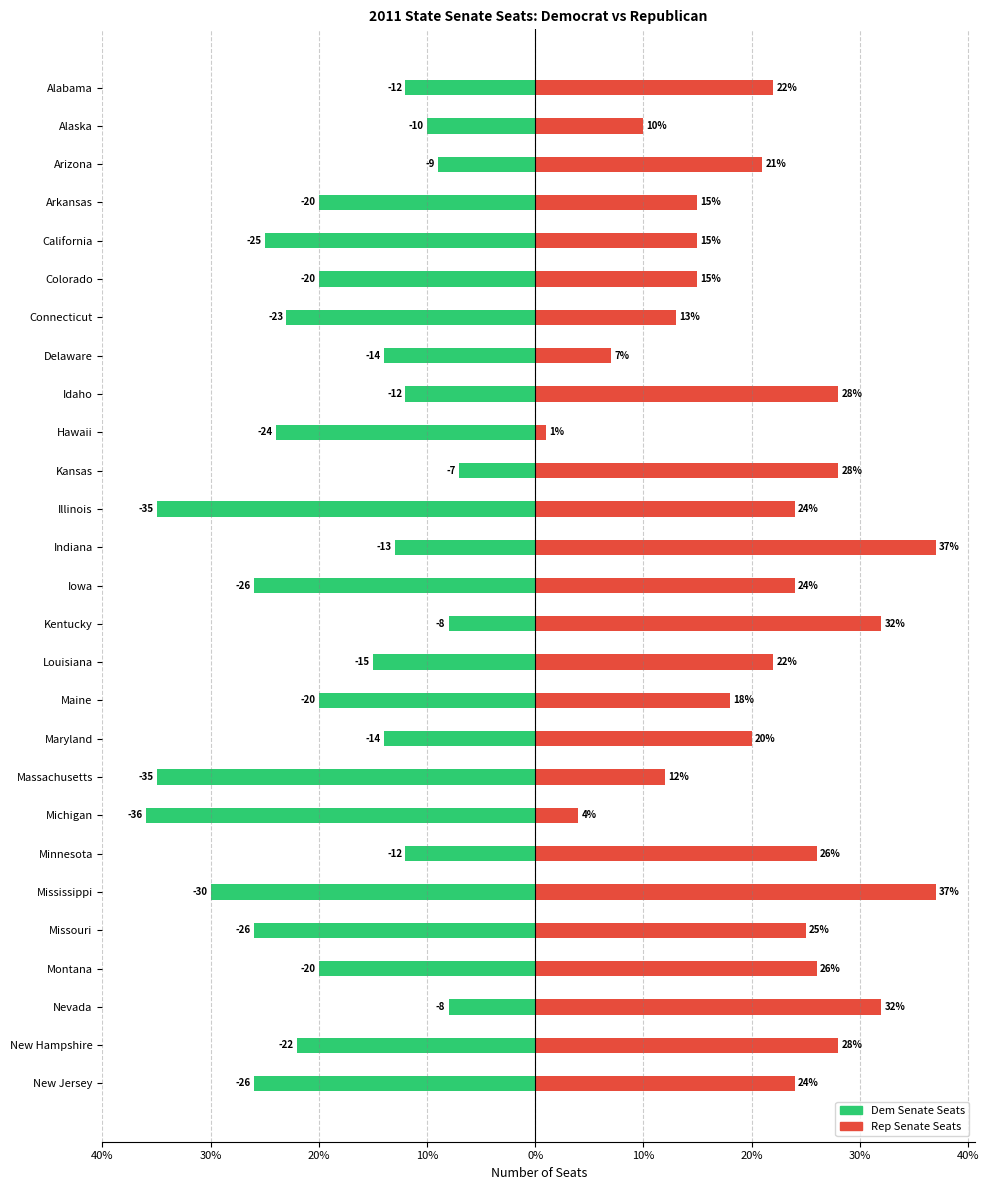

True or false: Rep Senate Seats has a value of 6 at Illinois.

False